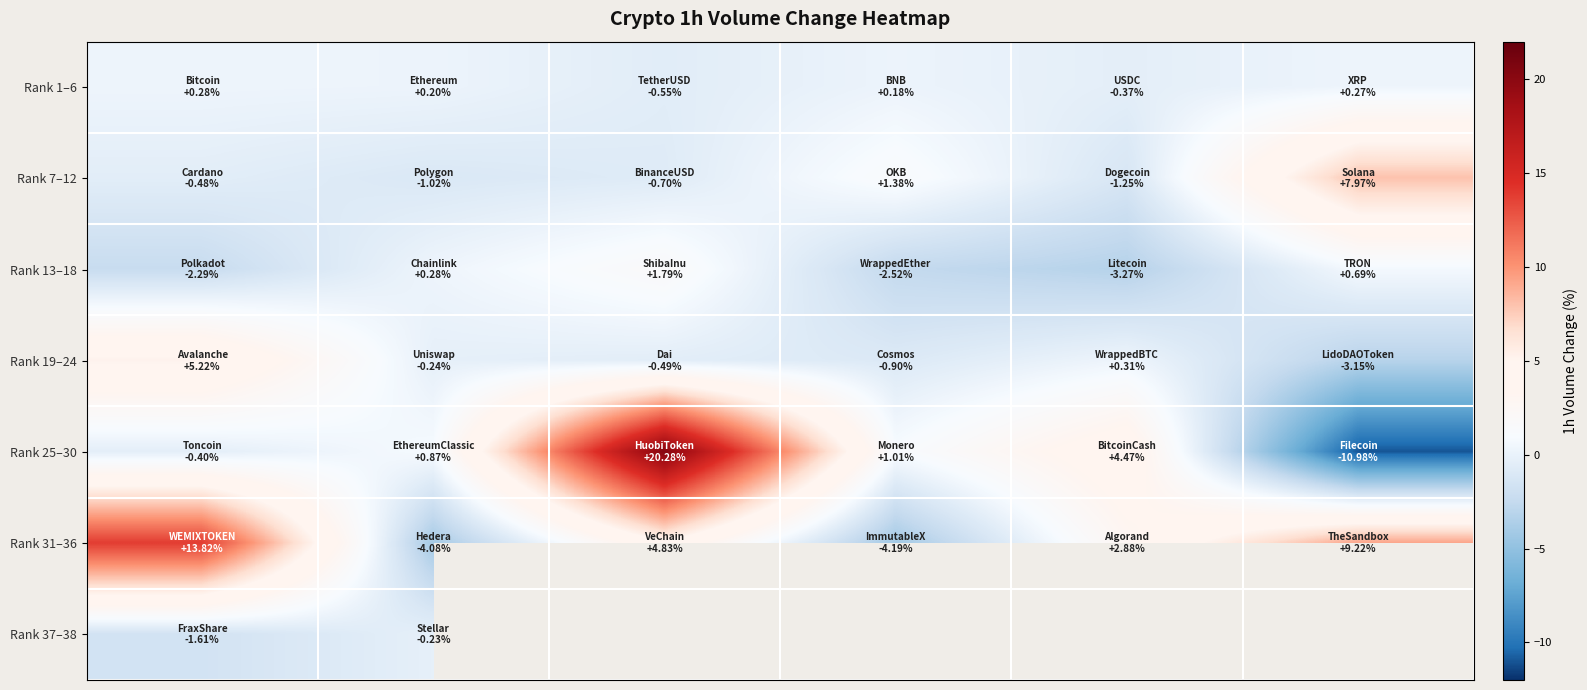

What is the difference between the highest and lowest values at 0?

16.1